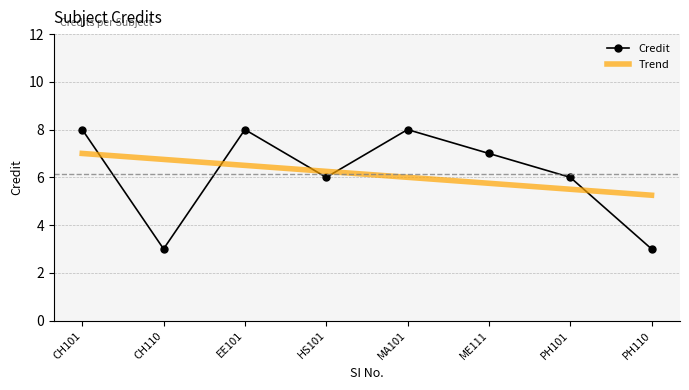

List the labels in order of value, largest first.

CH101, EE101, MA101, ME111, HS101, PH101, CH110, PH110